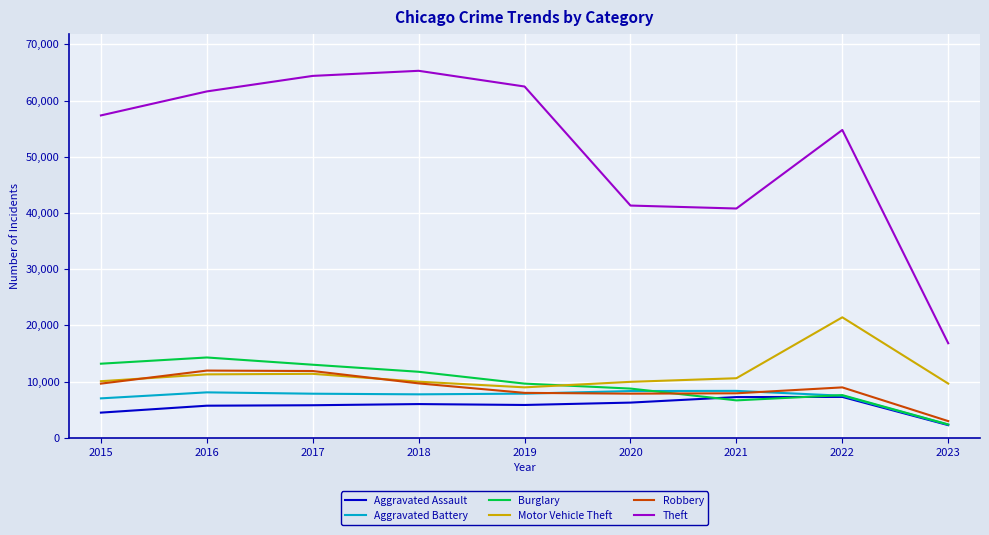

True or false: Motor Vehicle Theft and Aggravated Assault cross at least once.

False